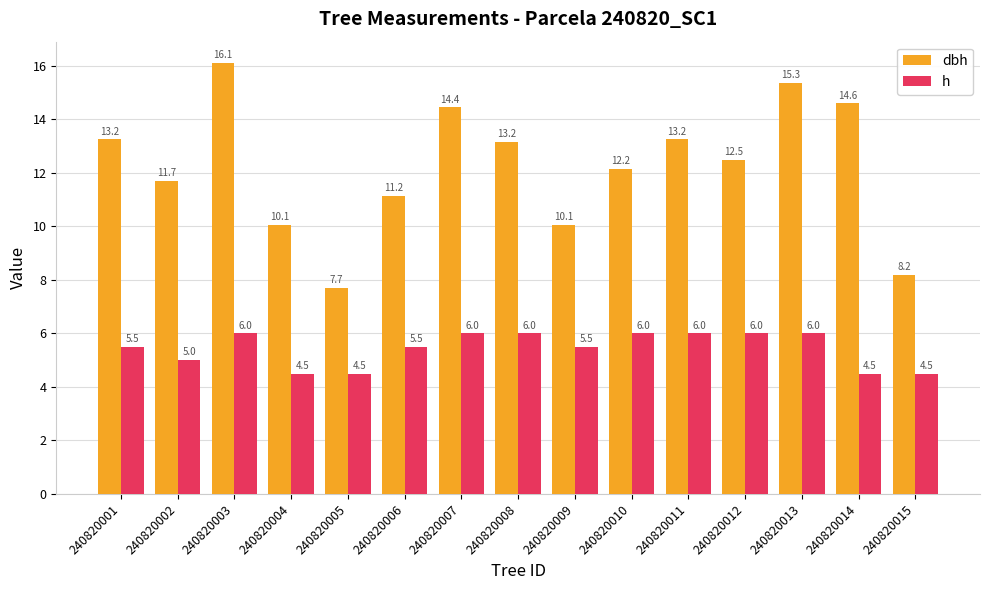

What is the maximum value for h?

6.0